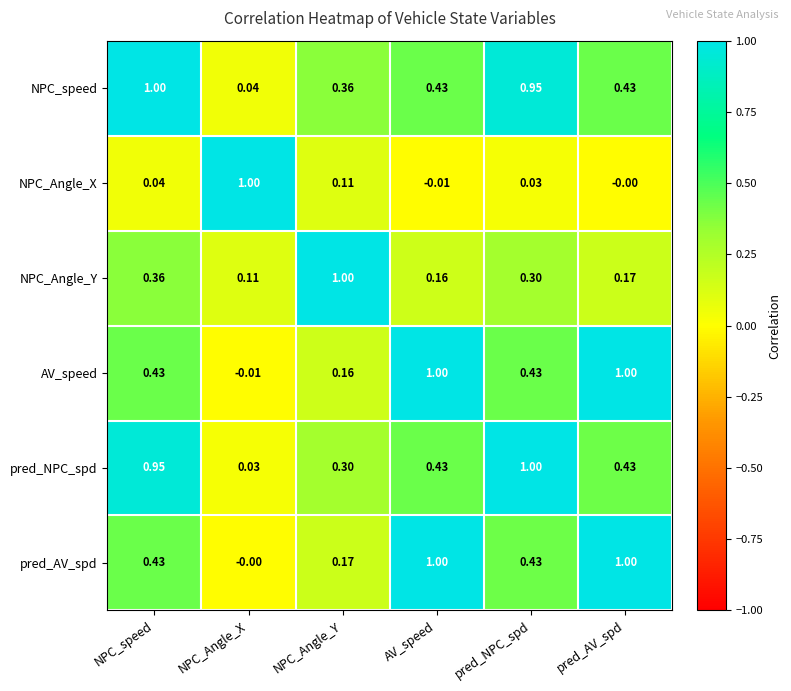

Where does the NPC_Angle_X series first go above 0?

NPC_speed